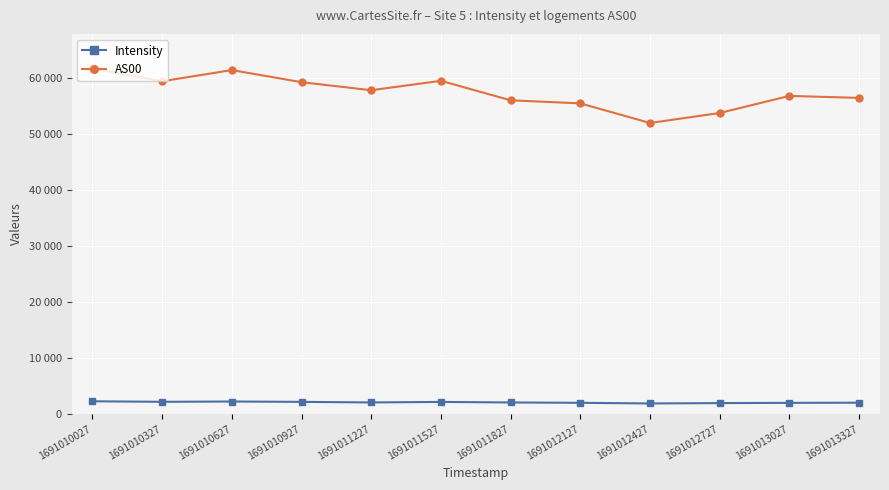

True or false: AS00 and Intensity cross at least once.

False